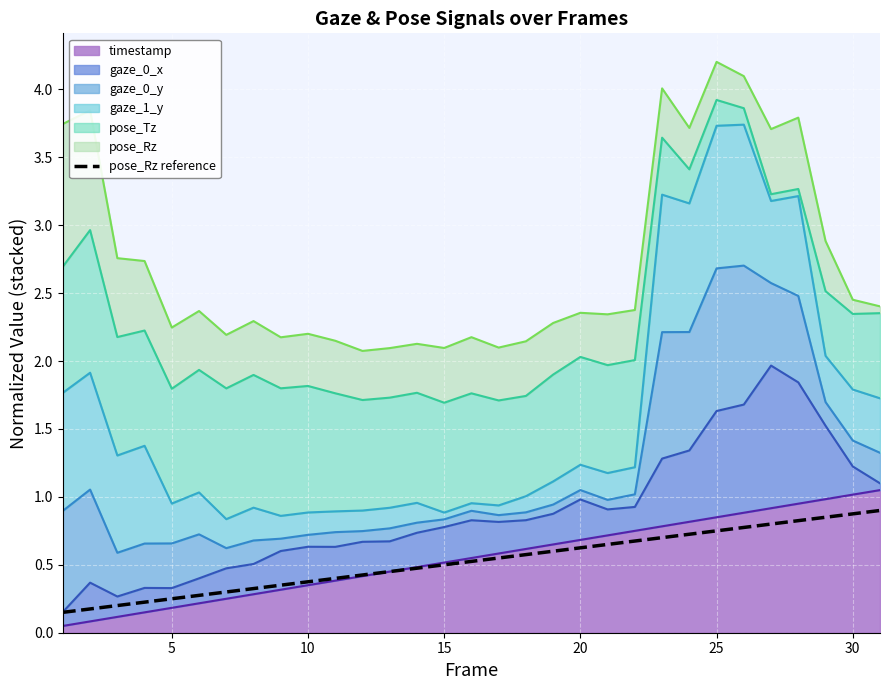

What is the sum of all values?

16.3